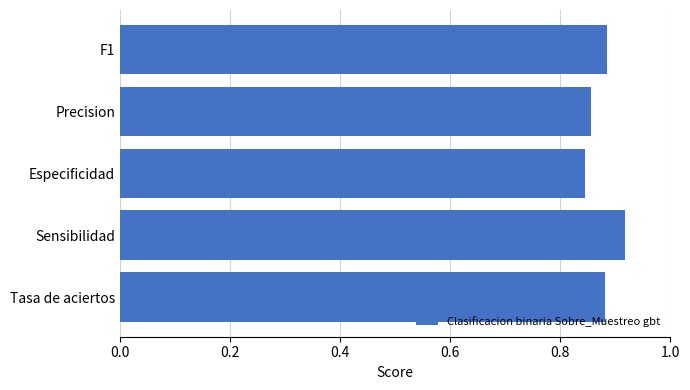

How many bars are there in total?

5